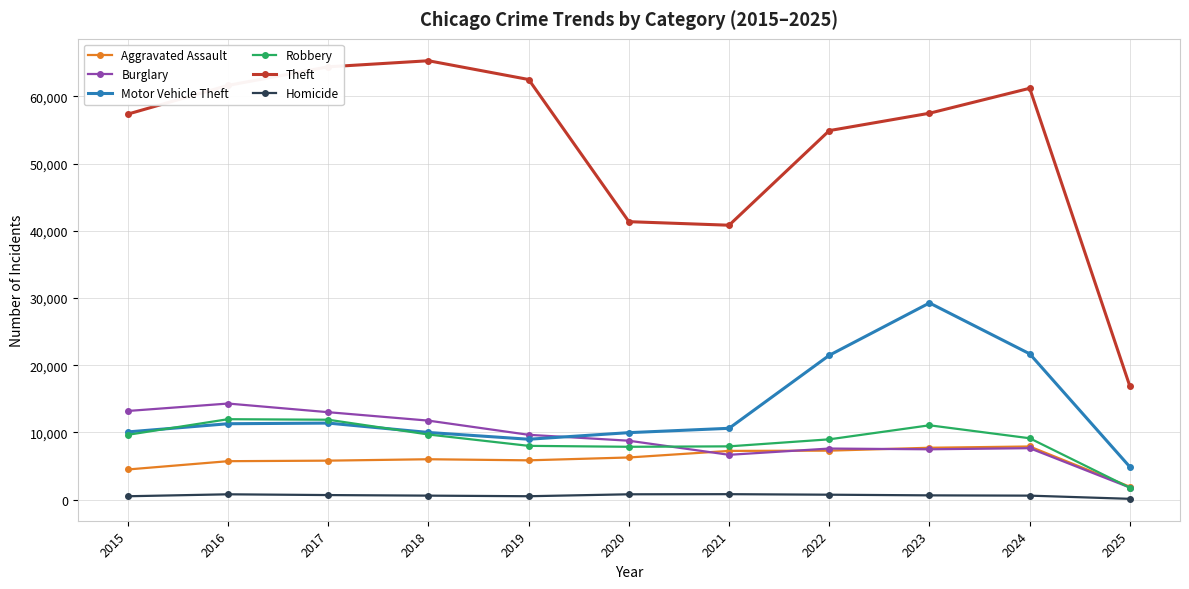

At which category is the sum across all series the highest?

2023